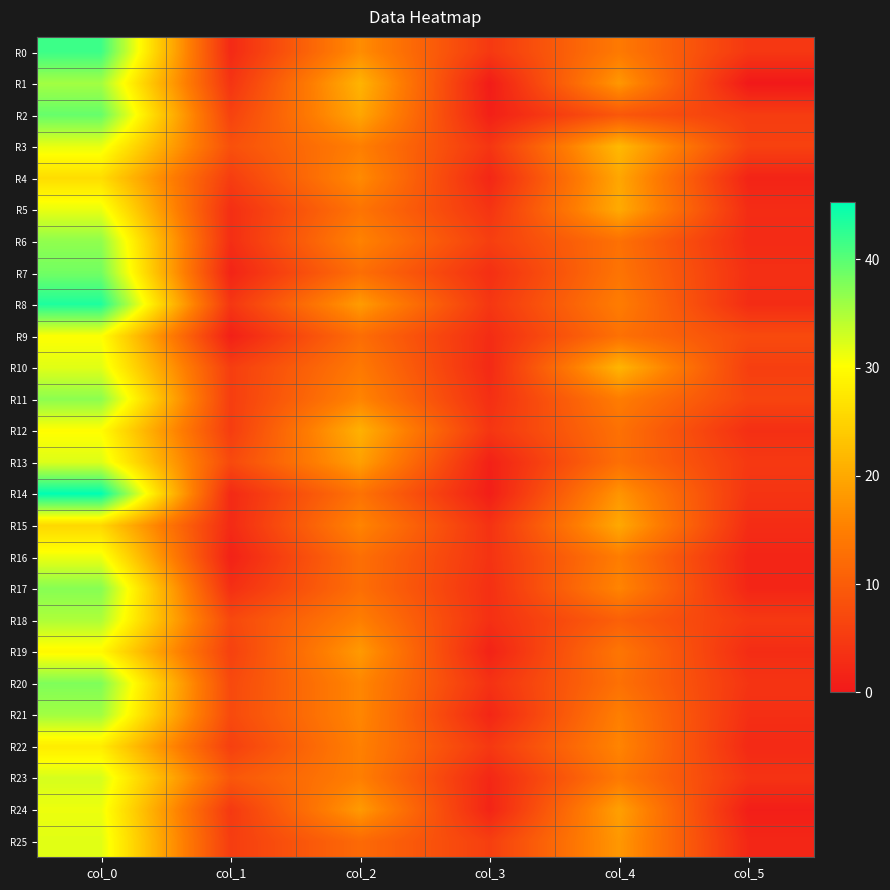

What is the greatest value displayed?

45.3